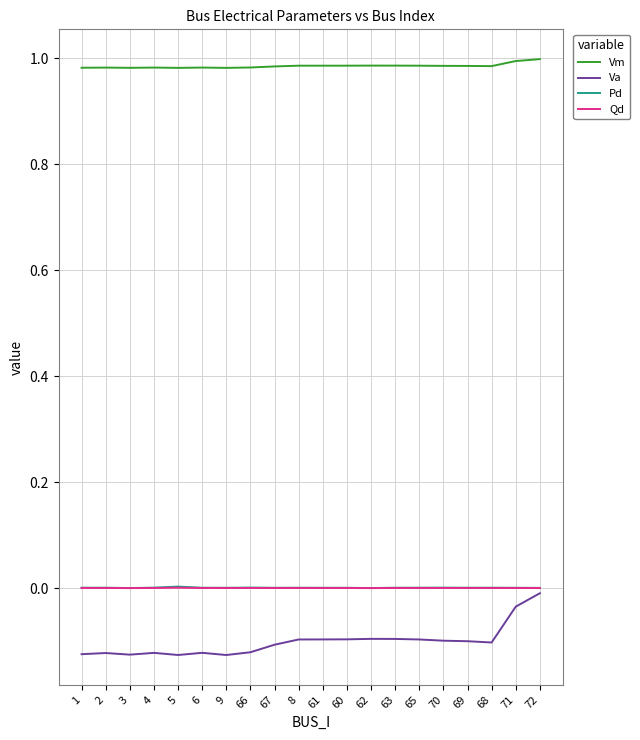

The Vm series shows 1.0 at 69. True or false?

True